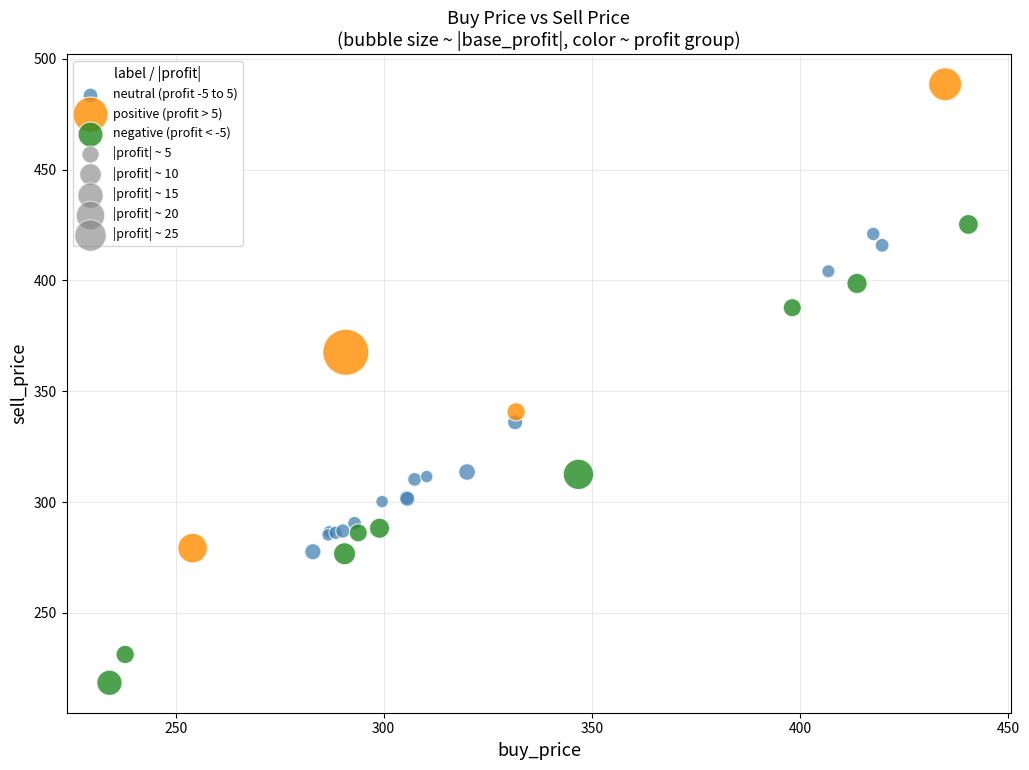

Which series has the widest spread of Y values?

positive (profit > 5)